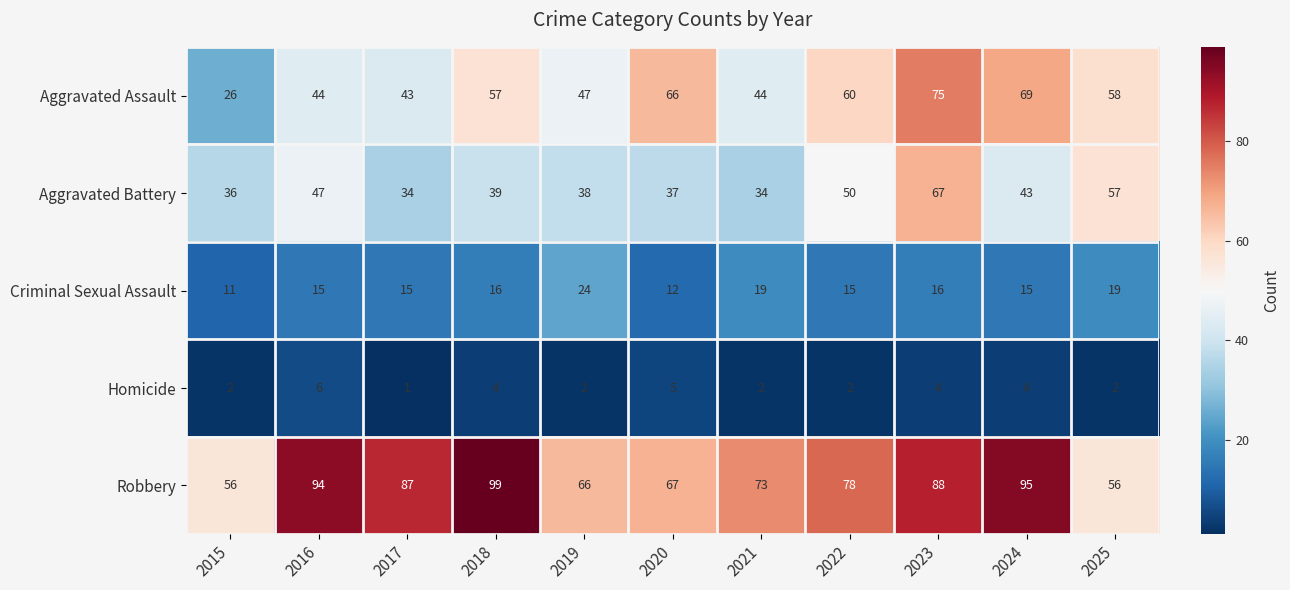

What is the highest value of the Aggravated Assault series?

75